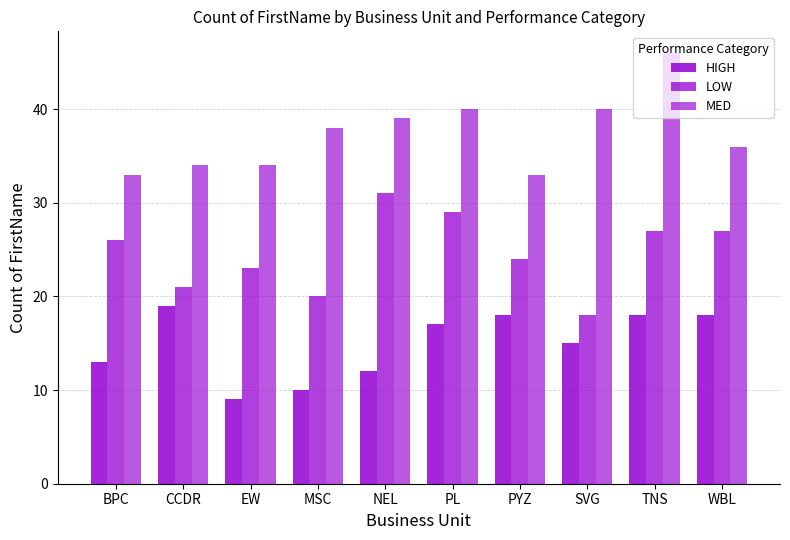

Count the number of data series in this chart.

3